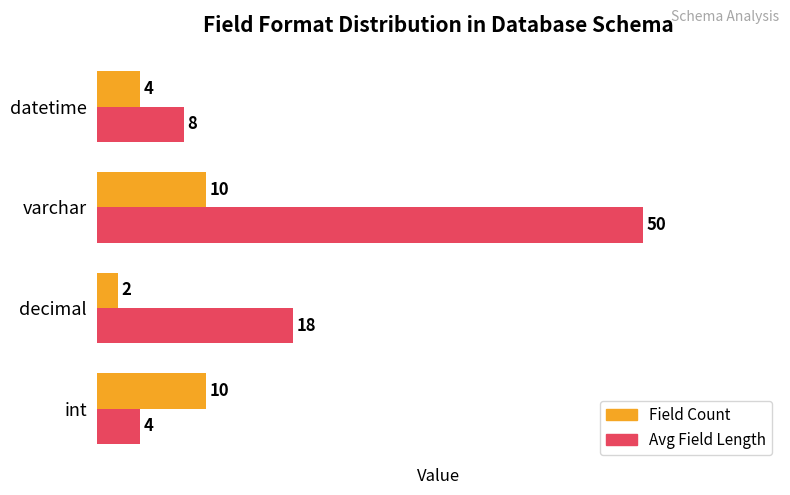

Is it true that Avg Field Length equals 25 at decimal?

False